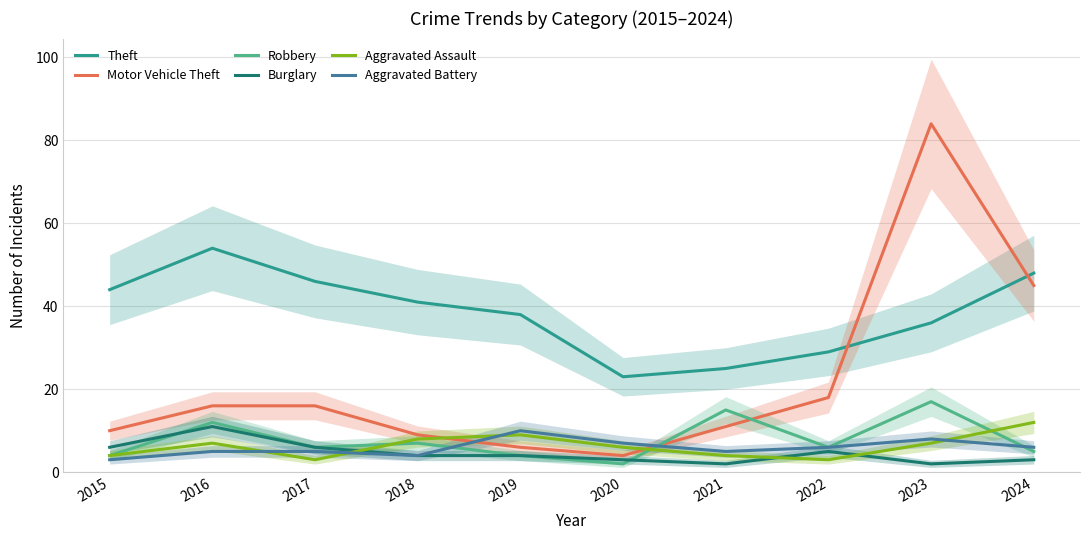

Is the value of Robbery at 2021 greater than the value of Aggravated Assault at 2018?

Yes